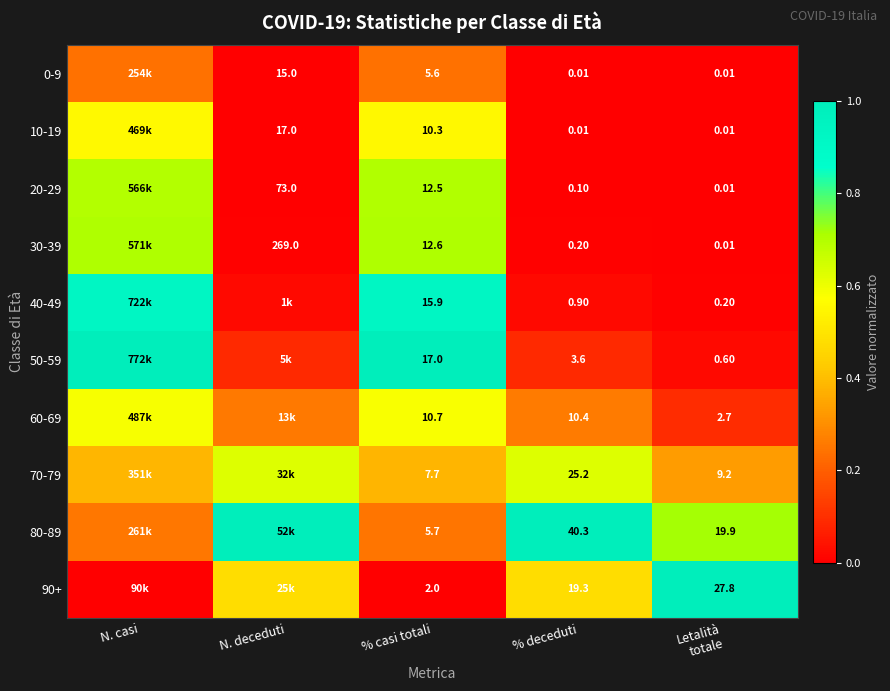

What is the total value across all series at % deceduti?

100.0